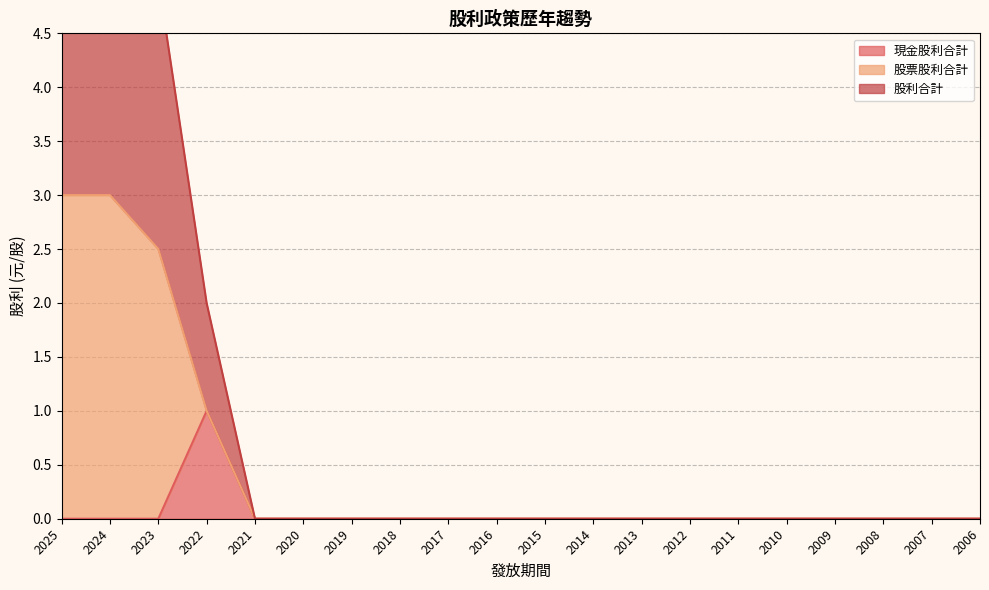

At how many categories does at least one series exceed 0?

4